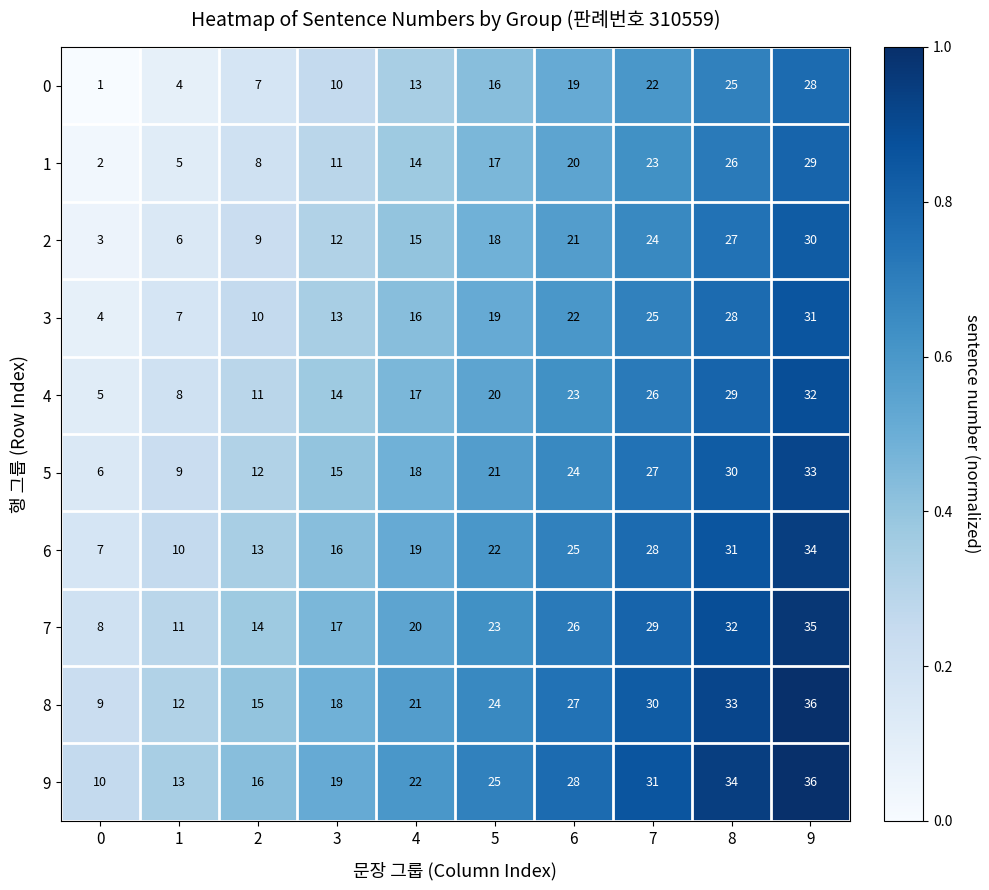

How many 7 values are between 14 and 29?

6